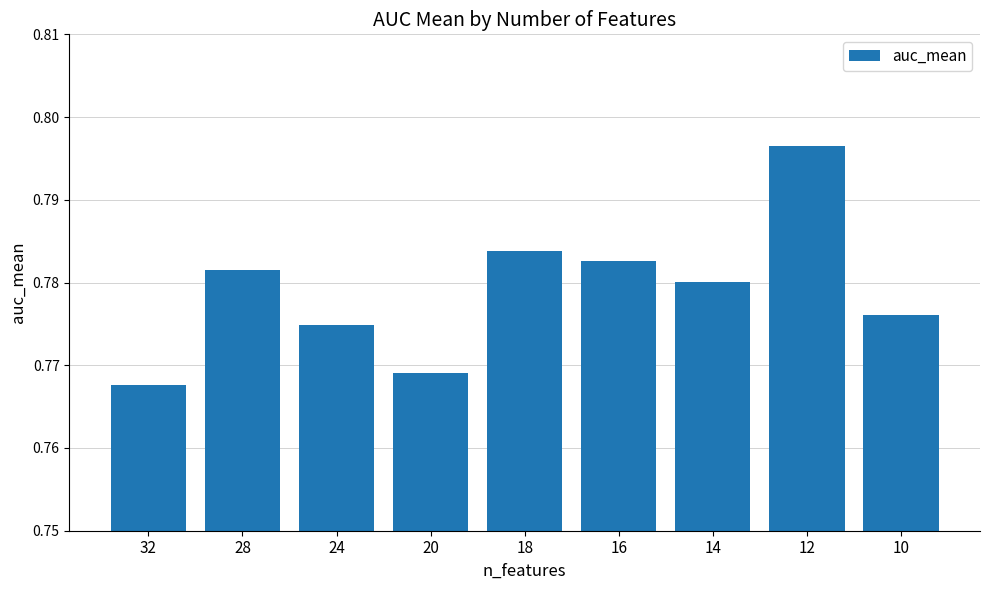

At which label is the value closest to 0?

32